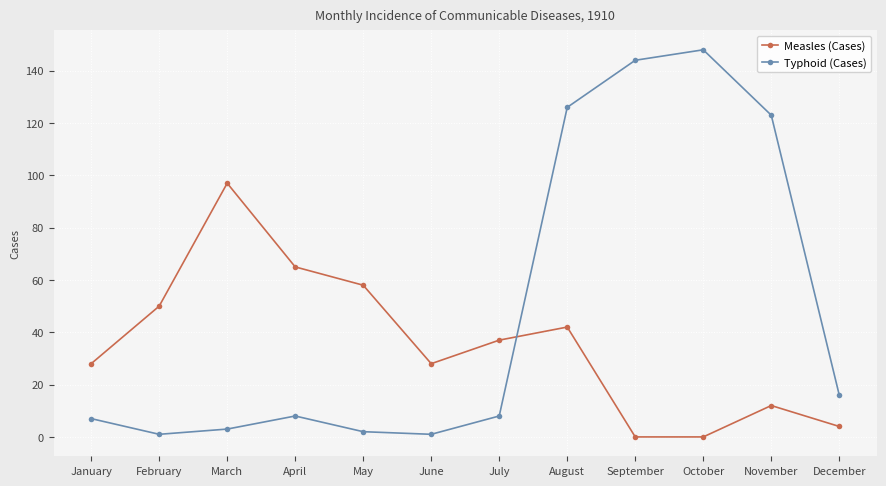

Is it true that Typhoid (Cases) equals 8 at December?

False